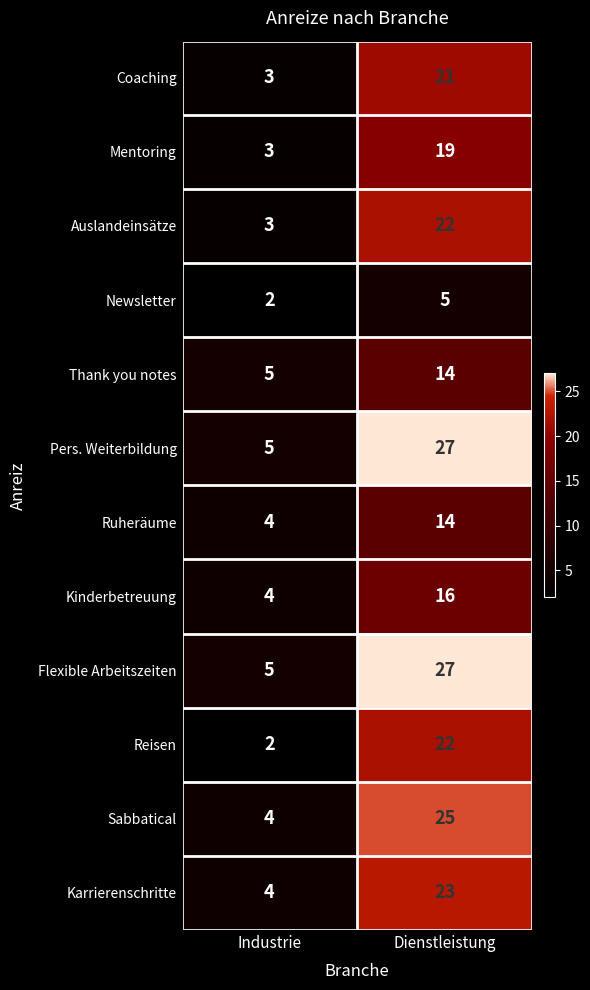

At which category does the chart reach its minimum across all series?

Industrie